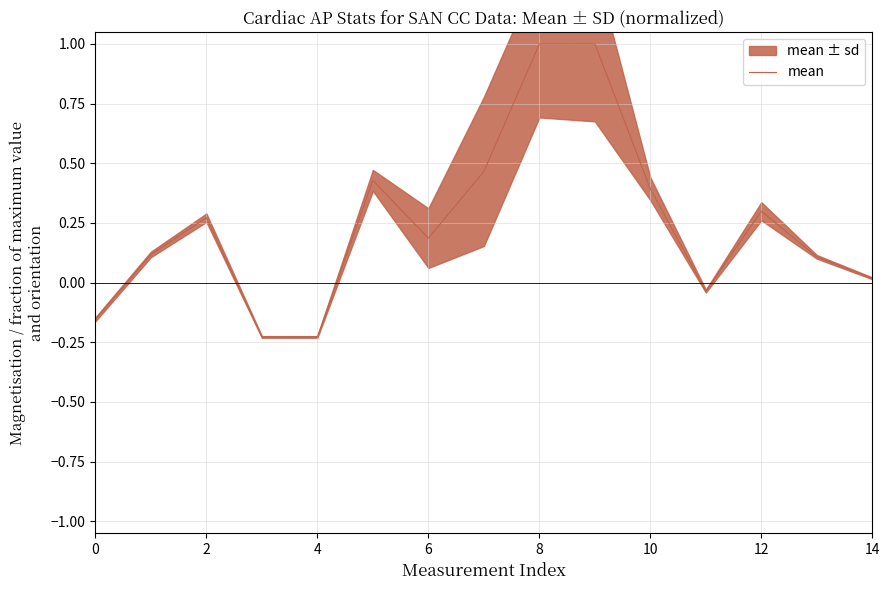

How many points are lower than both their immediate neighbors (excluding endpoints)?

3